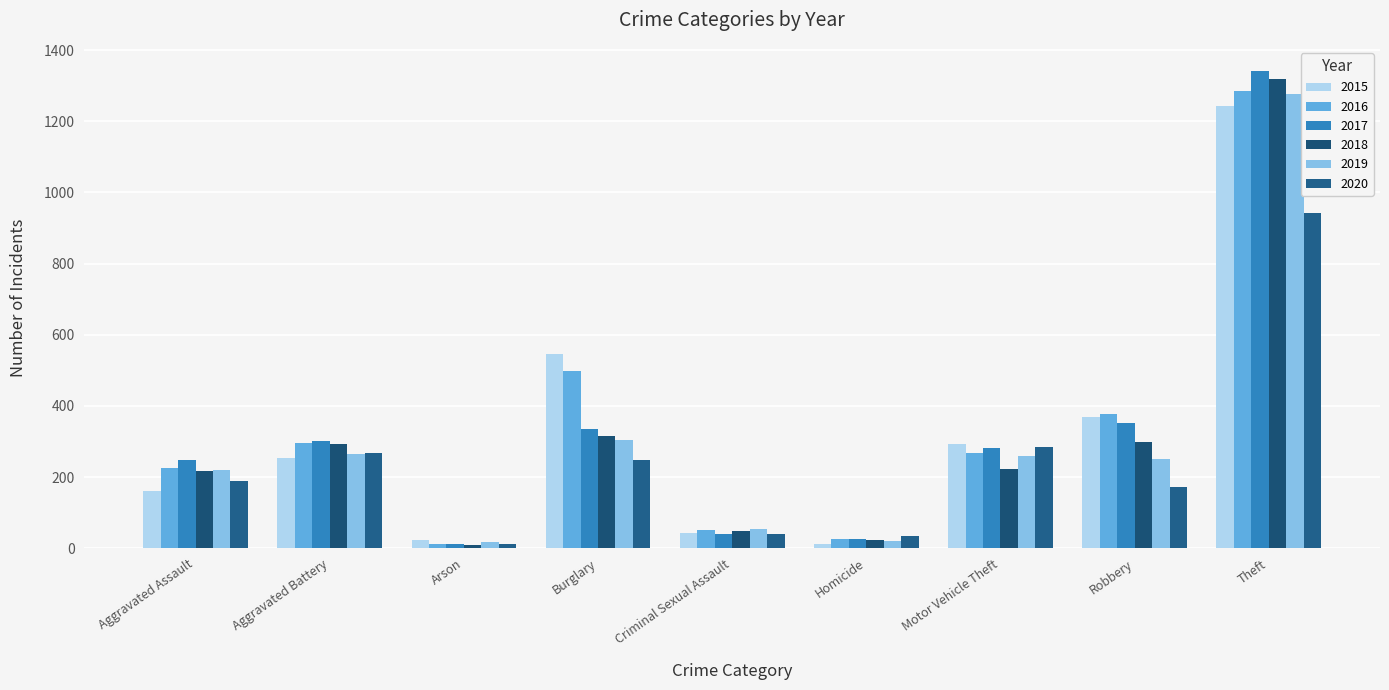

Reading left to right, list all the values displayed in this chart.

2015: Aggravated Assault=161	Aggravated Battery=254	Arson=22	Burglary=545	Criminal Sexual Assault=43	Homicide=13	Motor Vehicle Theft=293	Robbery=370	Theft=1242
2016: Aggravated Assault=224	Aggravated Battery=296	Arson=13	Burglary=498	Criminal Sexual Assault=50	Homicide=27	Motor Vehicle Theft=268	Robbery=377	Theft=1284
2017: Aggravated Assault=247	Aggravated Battery=300	Arson=12	Burglary=335	Criminal Sexual Assault=41	Homicide=27	Motor Vehicle Theft=281	Robbery=351	Theft=1342
2018: Aggravated Assault=218	Aggravated Battery=294	Arson=8	Burglary=316	Criminal Sexual Assault=49	Homicide=23	Motor Vehicle Theft=223	Robbery=298	Theft=1320
2019: Aggravated Assault=219	Aggravated Battery=264	Arson=16	Burglary=304	Criminal Sexual Assault=54	Homicide=20	Motor Vehicle Theft=258	Robbery=252	Theft=1277
2020: Aggravated Assault=189	Aggravated Battery=267	Arson=12	Burglary=249	Criminal Sexual Assault=40	Homicide=33	Motor Vehicle Theft=284	Robbery=172	Theft=941